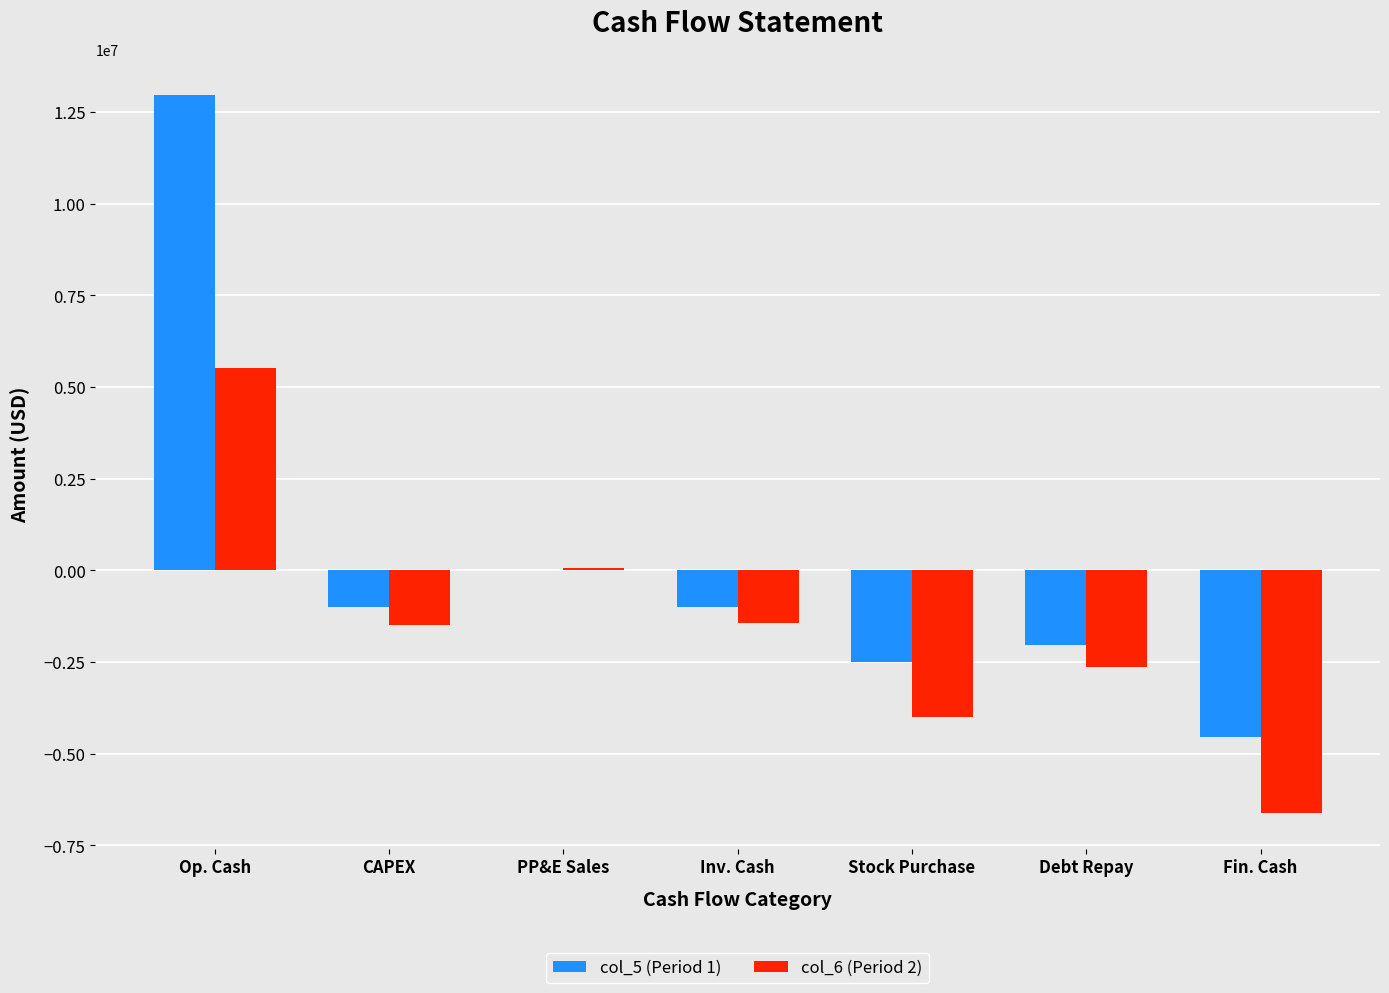

The col_5 (Period 1) series shows -827734 at Stock Purchase. True or false?

False